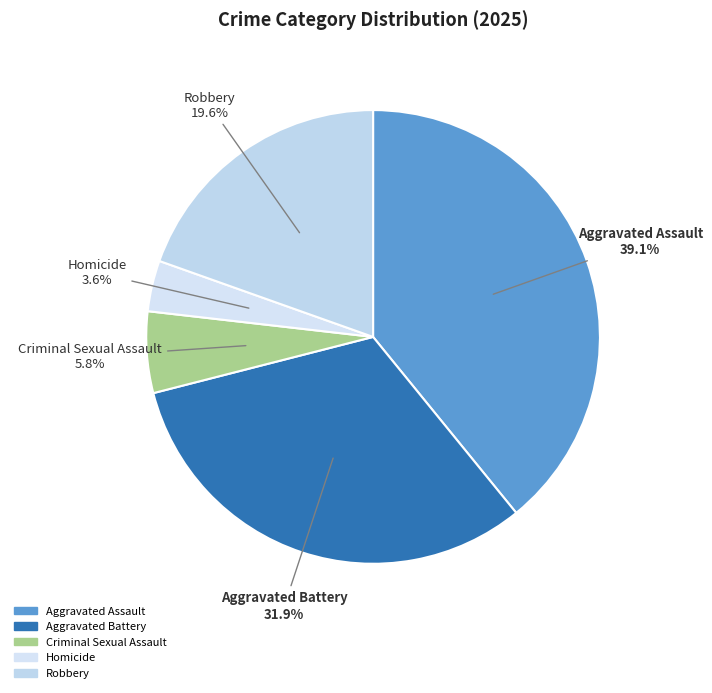

How many slices are in this pie chart?

5